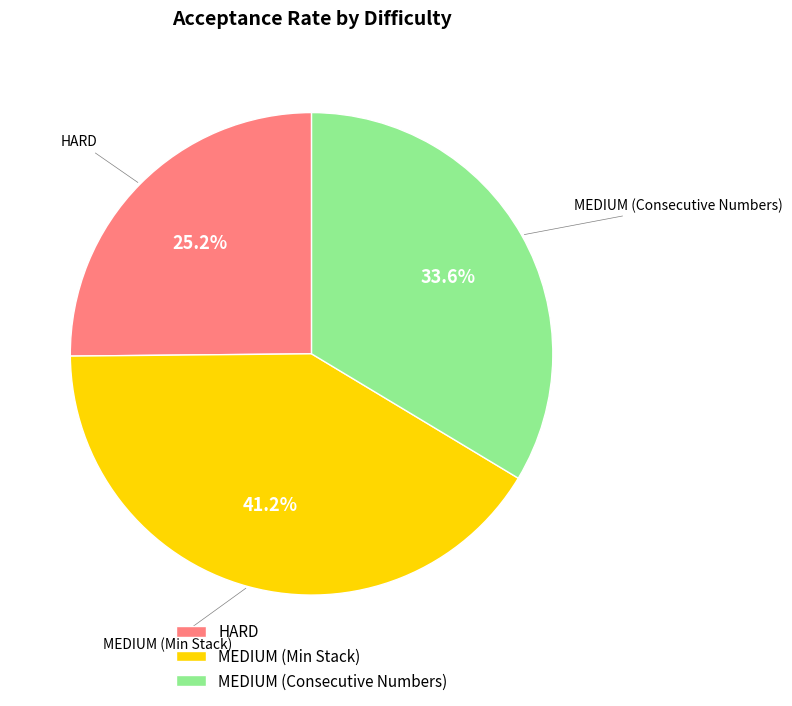

Combined, do MEDIUM (Consecutive Numbers) and HARD account for over 50%?

Yes